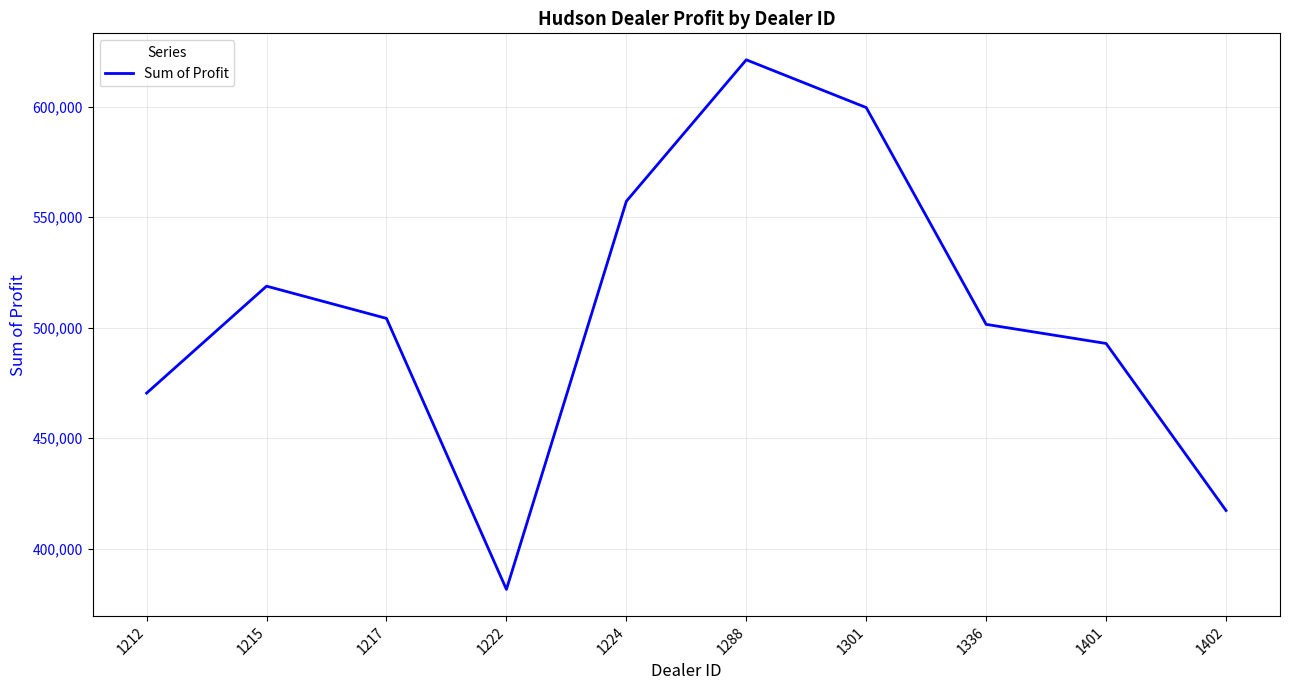

What is the minimum value shown in the chart?

381657.0